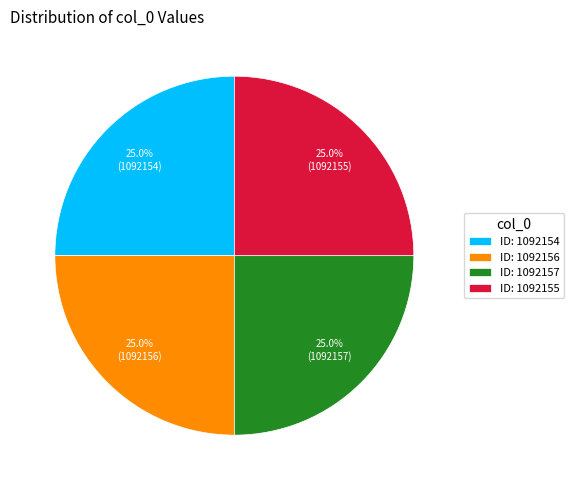

What is the ratio of the value at ID: 1092156 to the value at ID: 1092155?

1.0